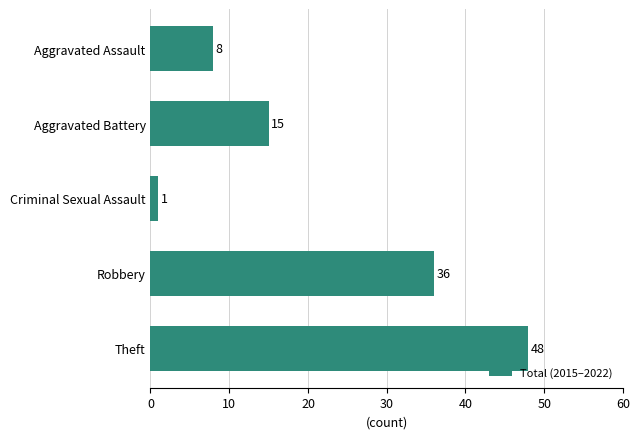

The value at Robbery is 36. True or false?

True